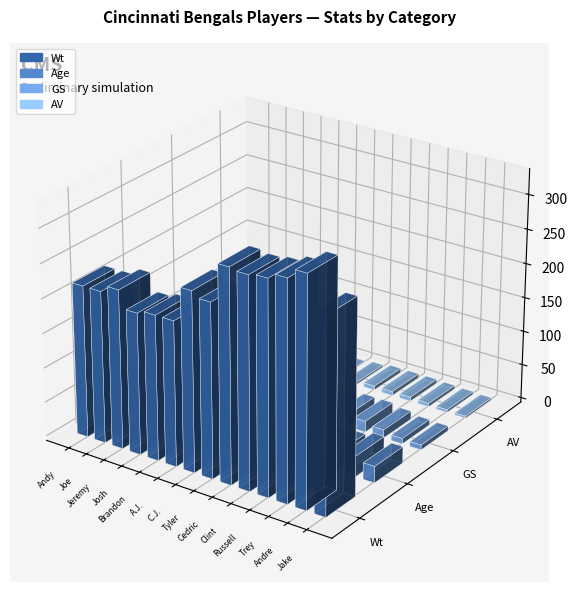

Count the number of categories in the chart.

14